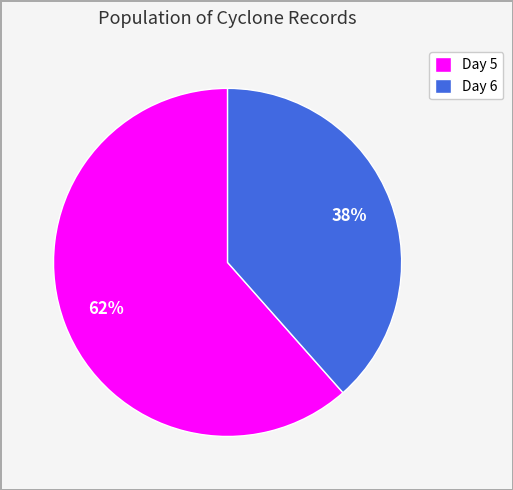

To the nearest percent, what is the combined percentage of Day 5 and Day 6?

100%